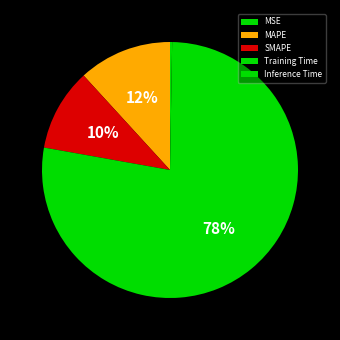

How many slices are in this pie chart?

5